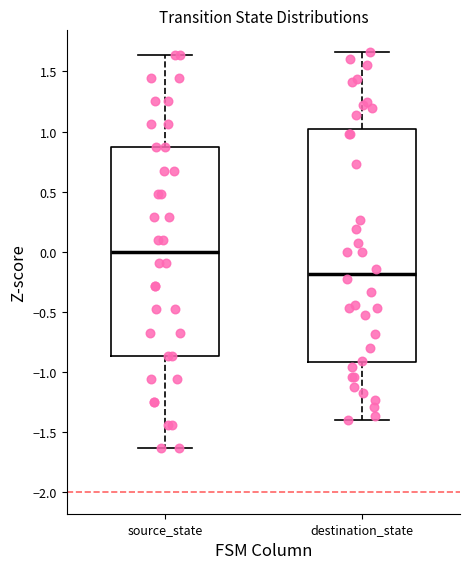

Comparing the boxes themselves (not the whiskers), which one is the tallest?

destination_state